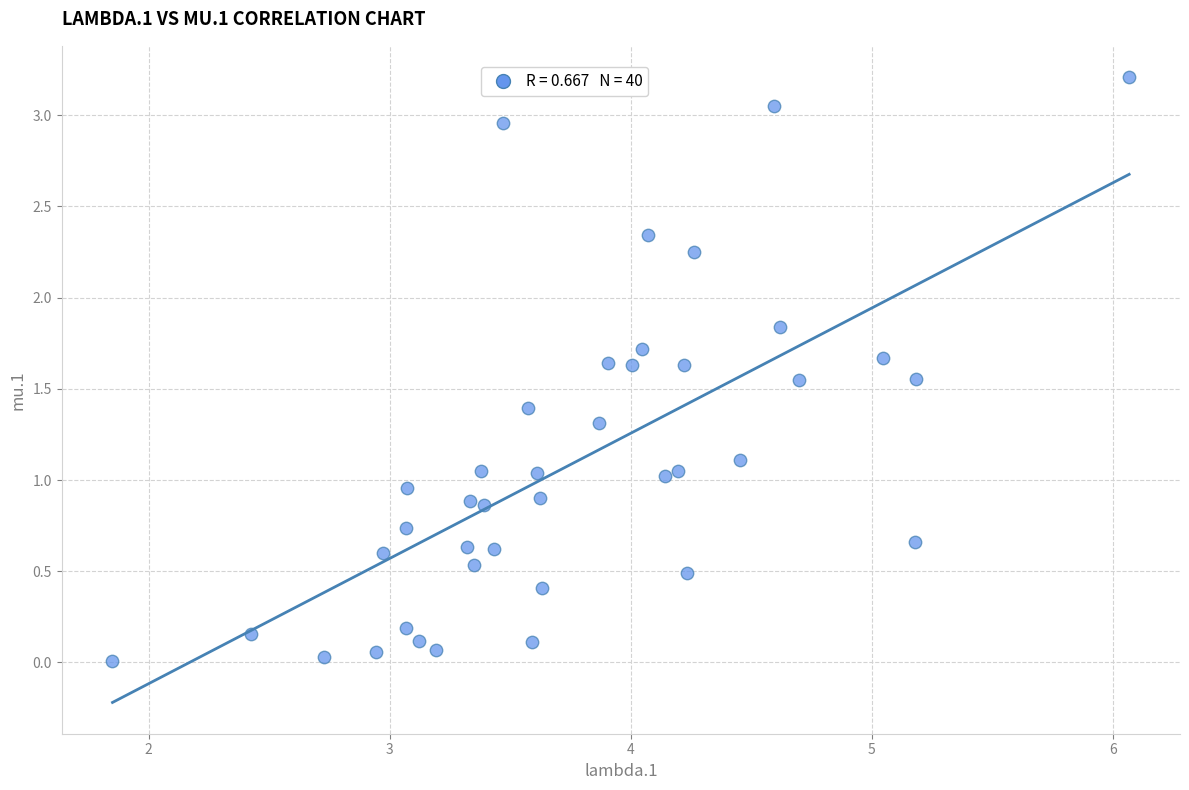

What is the range of X values (max minus min)?

4.2